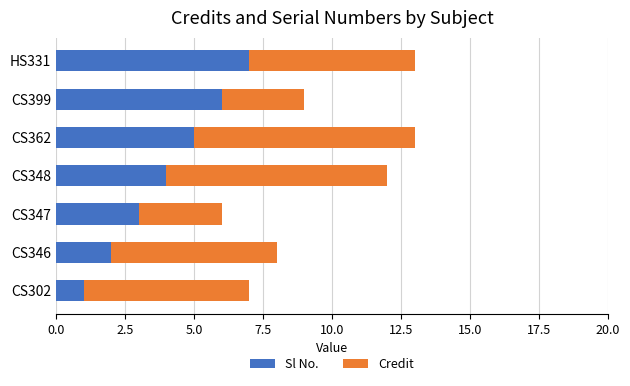

How many Sl No. values are between 2 and 6?

5